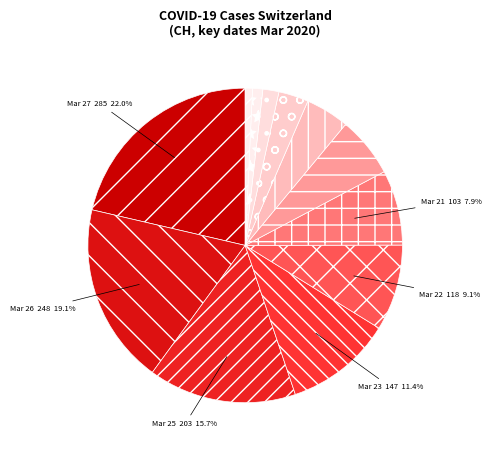

Which category has the smallest portion of the pie?

2020-02-25